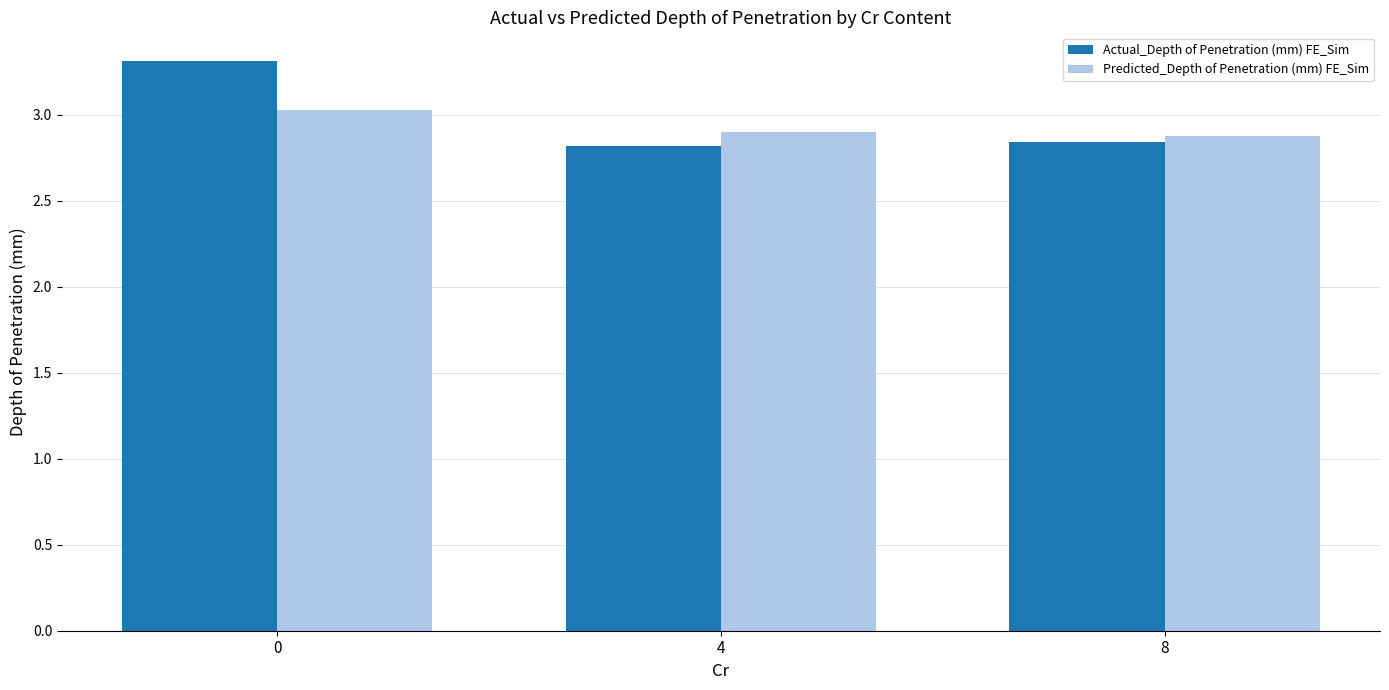

Is it true that Actual_Depth of Penetration (mm) FE_Sim equals 4.4 at 4?

False